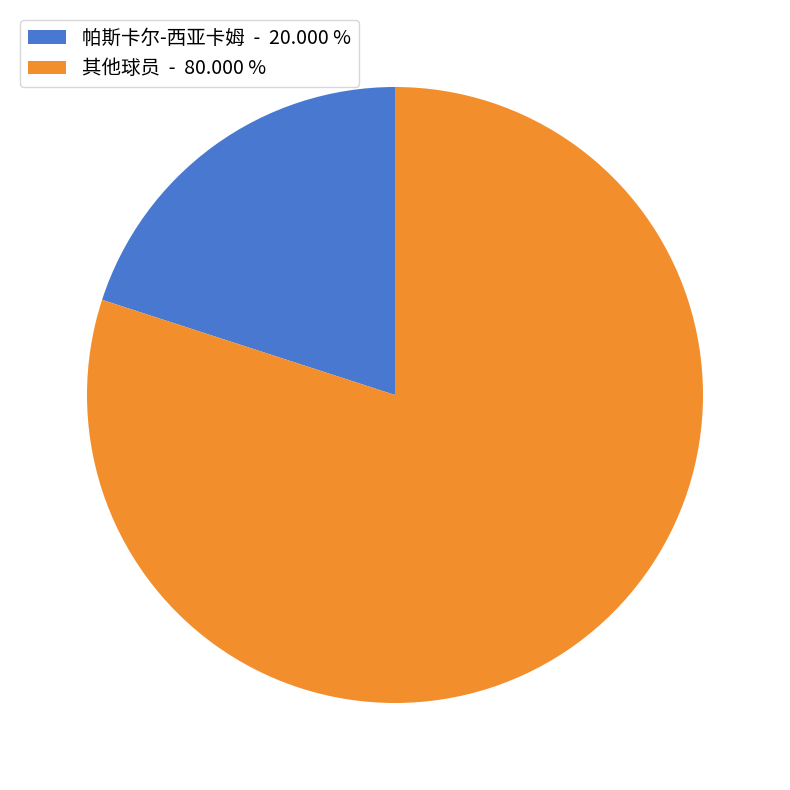

Rank the categories by value from highest to lowest.

其他球员 - 80.000 %, 帕斯卡尔-西亚卡姆 - 20.000 %